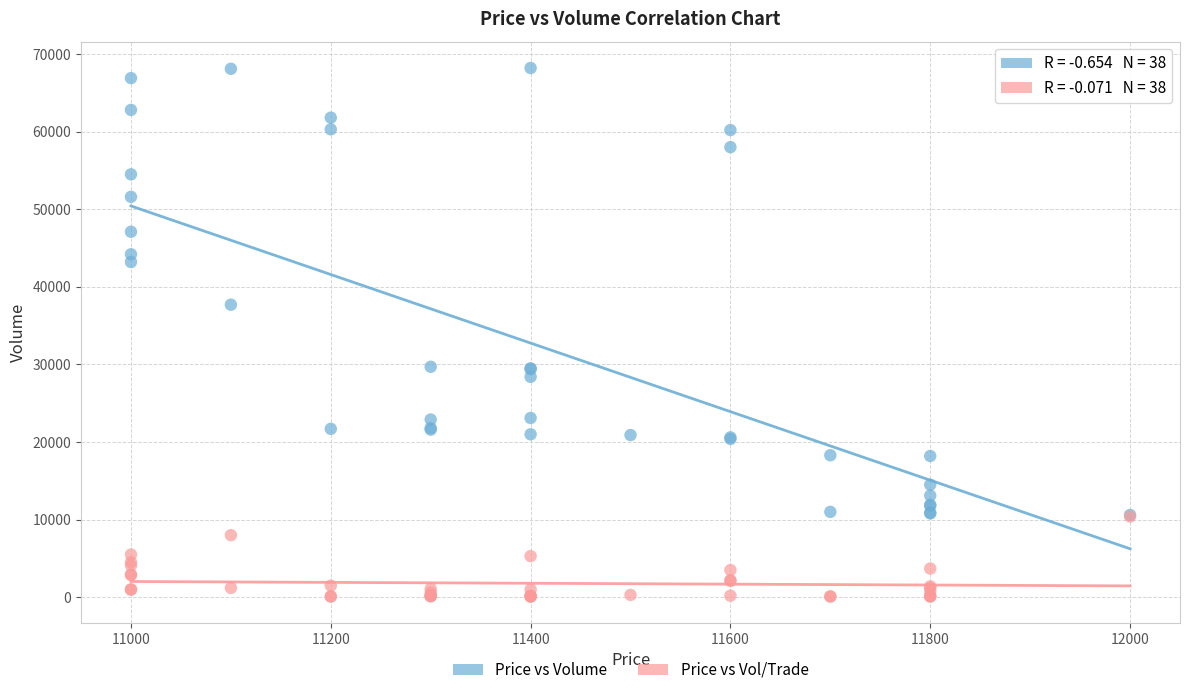

Across all series, what Y value is closest to 34150?

37700